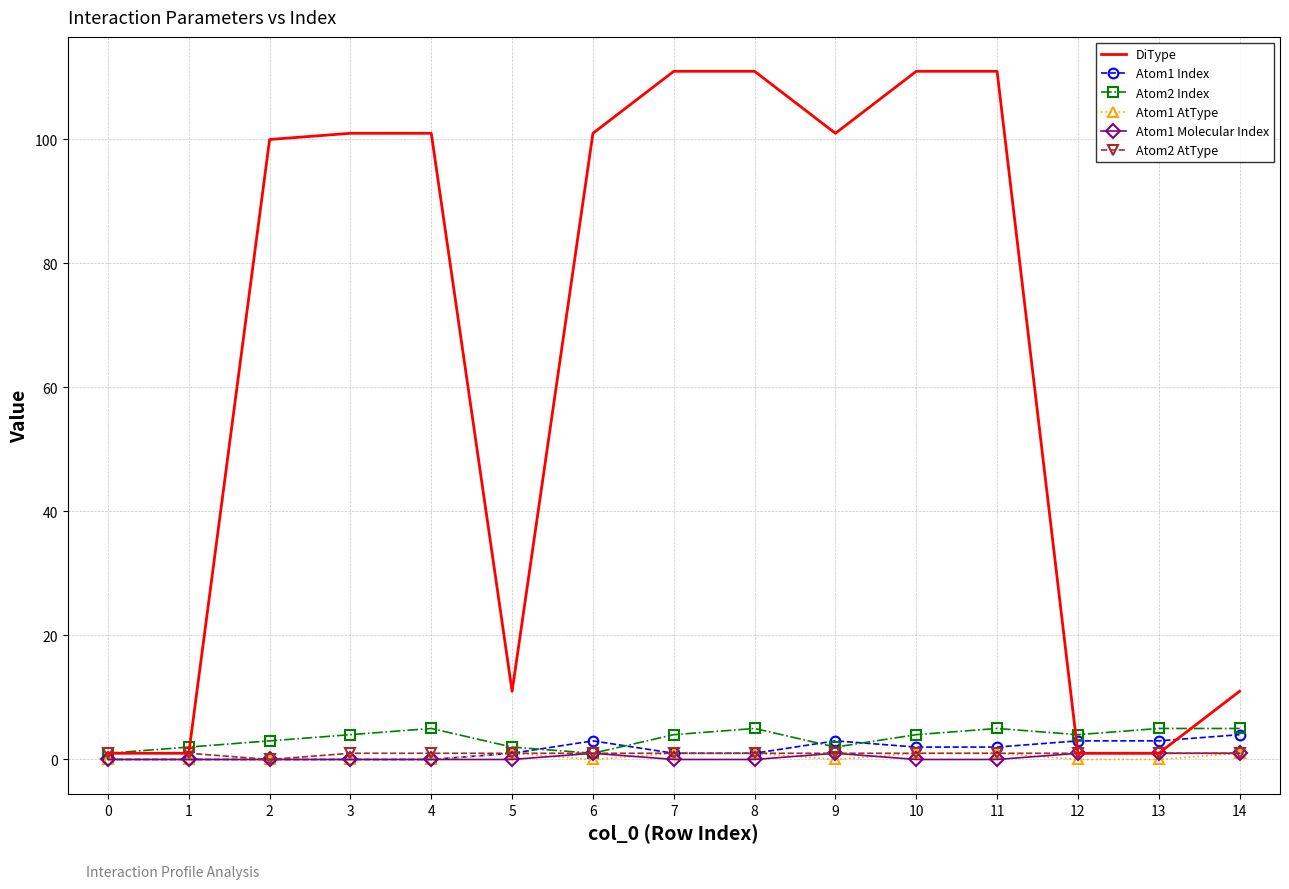

Is it true that Atom1 Index equals 3 at 13?

True